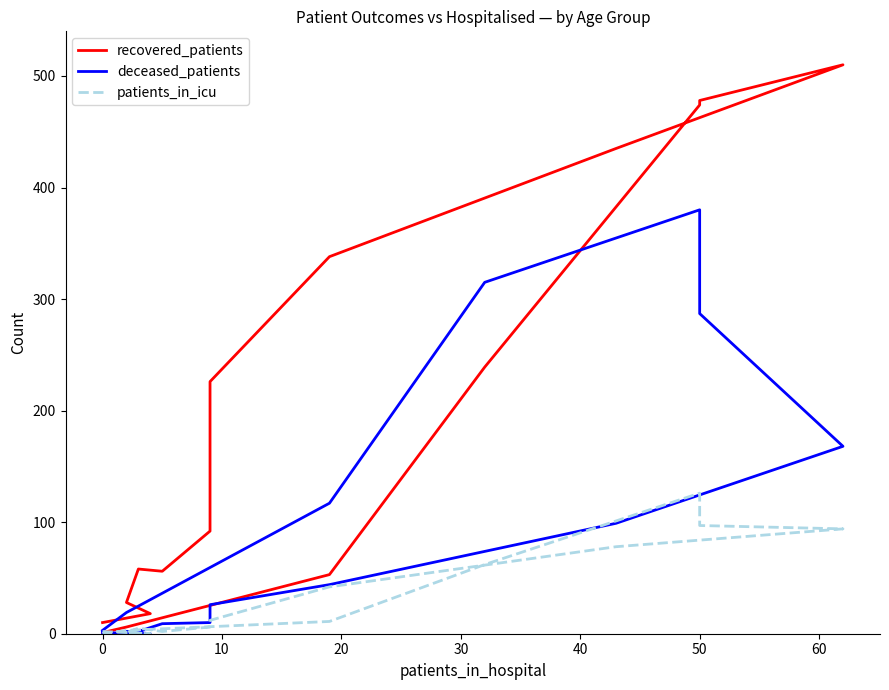

Rank the series at 50 from highest to lowest value.

recovered_patients, deceased_patients, patients_in_icu